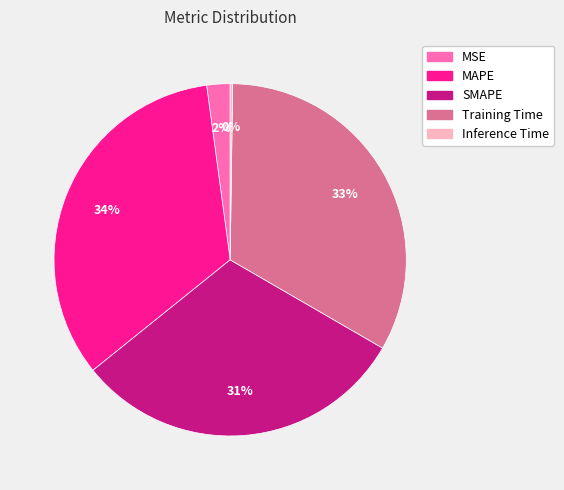

Which has a higher value, MSE or SMAPE?

SMAPE